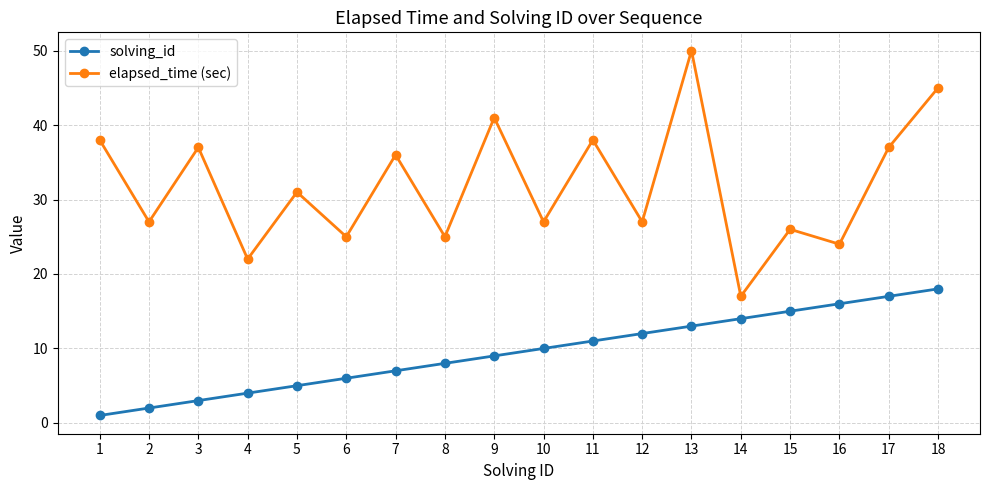

The value of solving_id at 7 is 7. True or false?

True